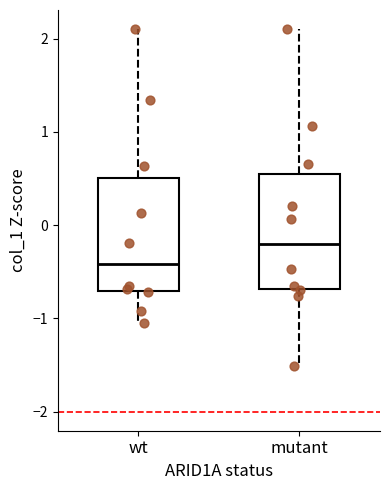

Reading left to right, transcribe this box plot: for each box, give where its median line is, the range the box spans, and where its two whiskers end, as read against the y-axis. The values are not printed on the chart, so give them approximately, as read against the axis.

wt: median -0.4, box -0.7 to 0.5, whiskers -1.0 to 2.1
mutant: median -0.2, box -0.7 to 0.5, whiskers -1.5 to 2.1